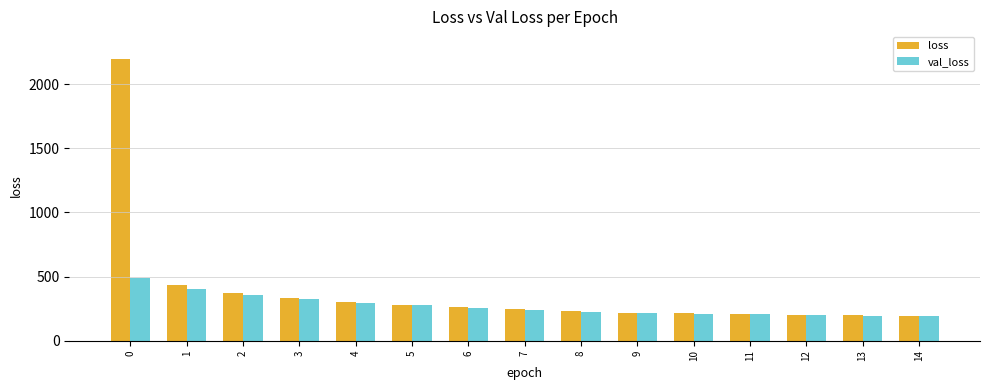

What is the minimum value shown in the chart?

190.9